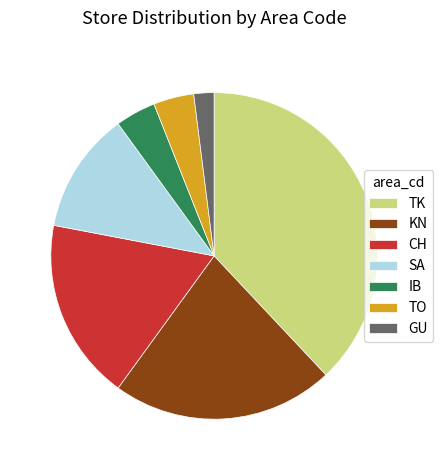

Combined, do SA and KN account for over 50%?

No